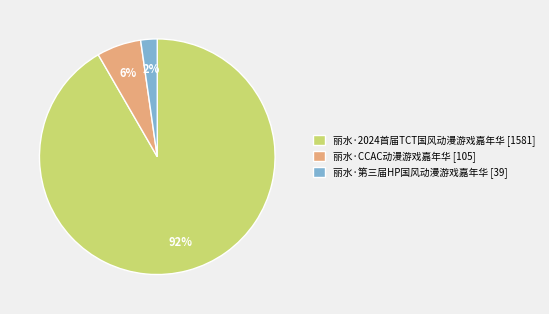

To the nearest percent, what is the difference between the 丽水·CCAC动漫游戏嘉年华 and 丽水·2024首届TCT国风动漫游戏嘉年华 slice percentages?

86%